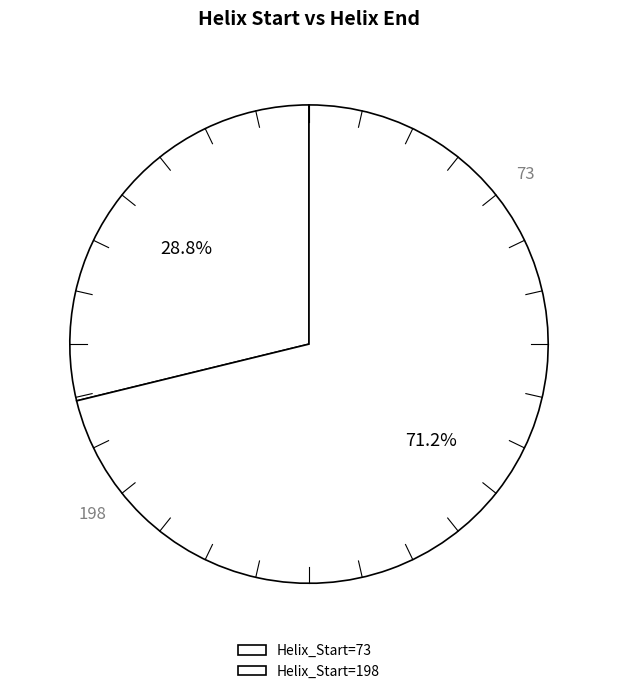

What percentage do 73 and 198 together represent?

100.0%